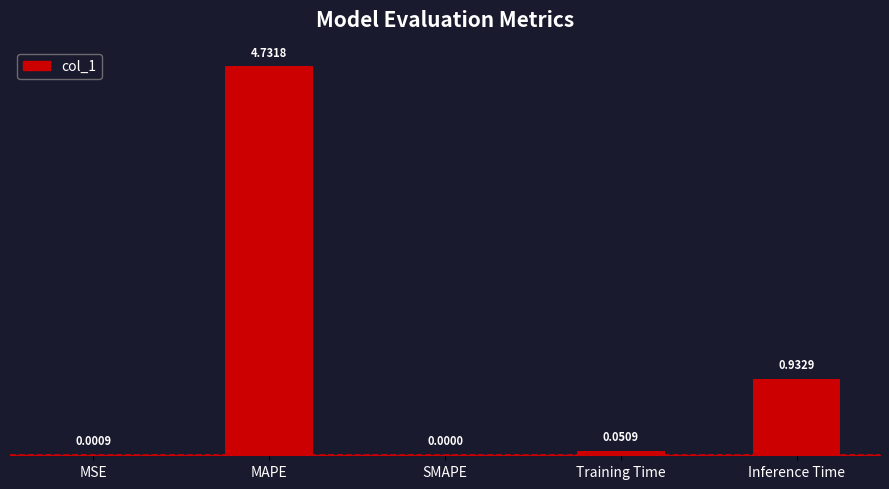

At which category does the chart reach its peak across all series?

MAPE